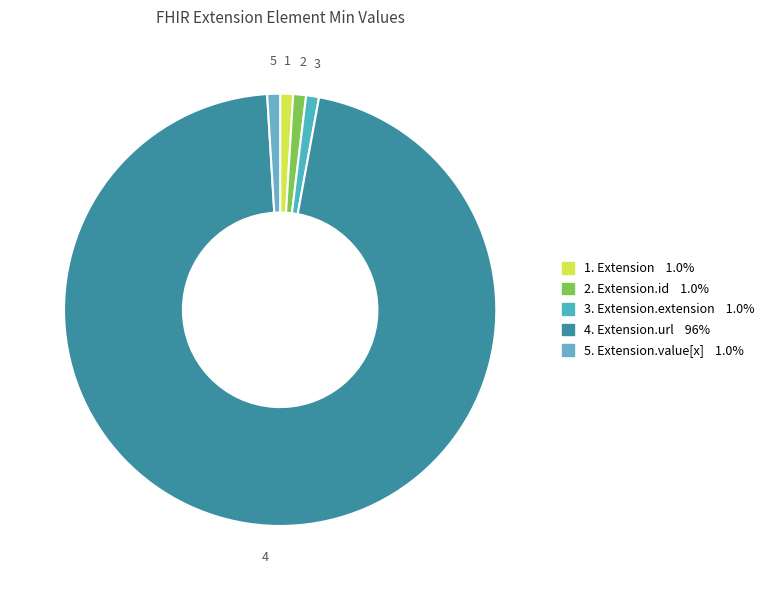

Rank the categories by value from lowest to highest.

Extension, Extension.id, Extension.extension, Extension.value[x], Extension.url